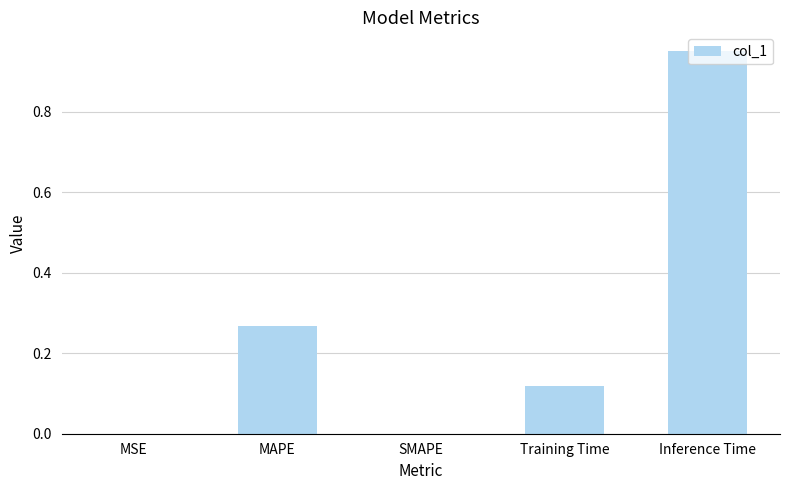

Are the bars horizontal?

No